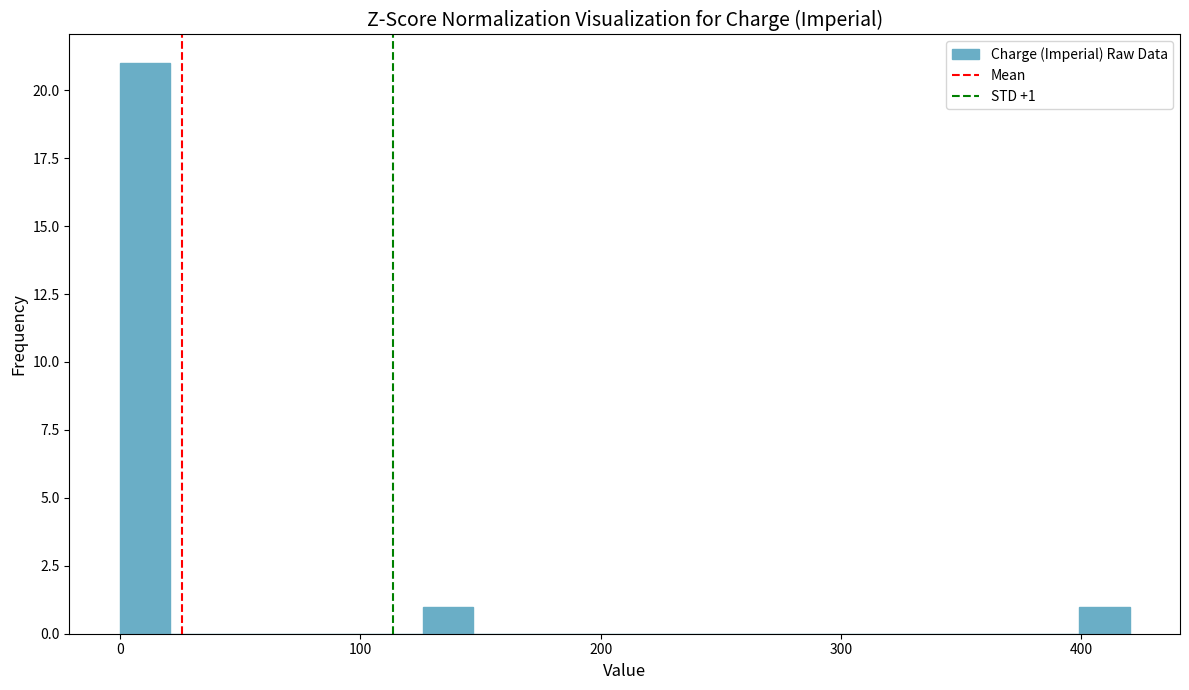

Around what value on the x-axis is the tallest bar? Give the approximate position of its centre, as read against the axis.

10